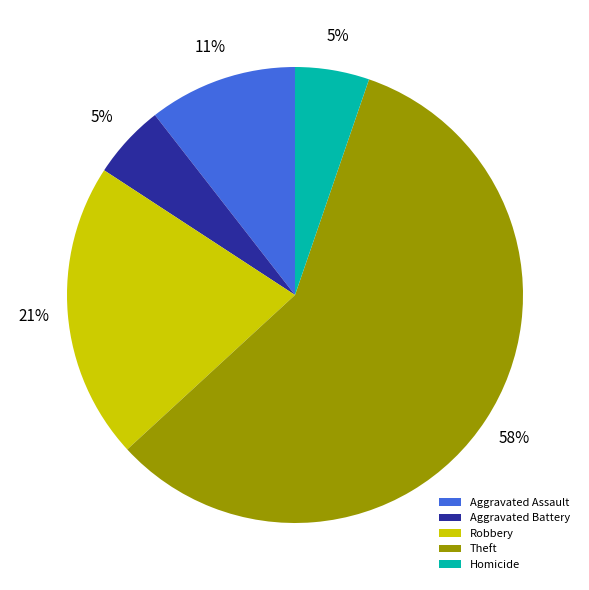

The Aggravated Battery slice represents 1% of the pie. True or false?

False